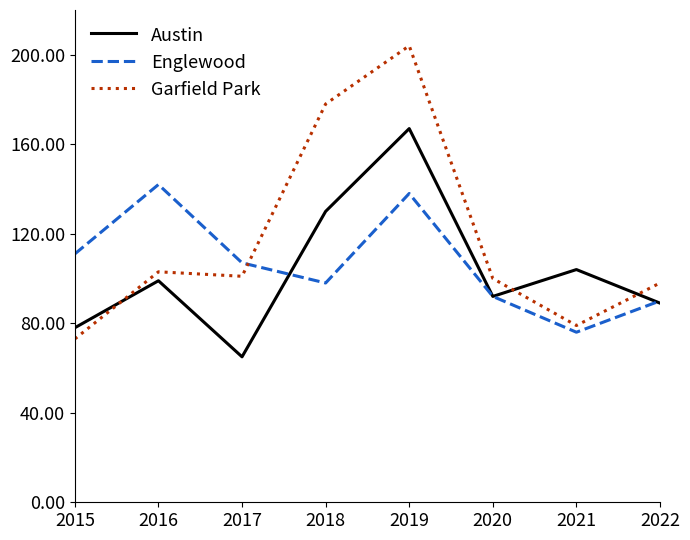

Reading left to right, transcribe all the data shown in this chart.

Austin: 2015=78	2016=99	2017=65	2018=130	2019=167	2020=92	2021=104	2022=89
Englewood: 2015=111	2016=142	2017=107	2018=98	2019=138	2020=92	2021=76	2022=90
Garfield Park: 2015=73	2016=103	2017=101	2018=178	2019=204	2020=100	2021=79	2022=98